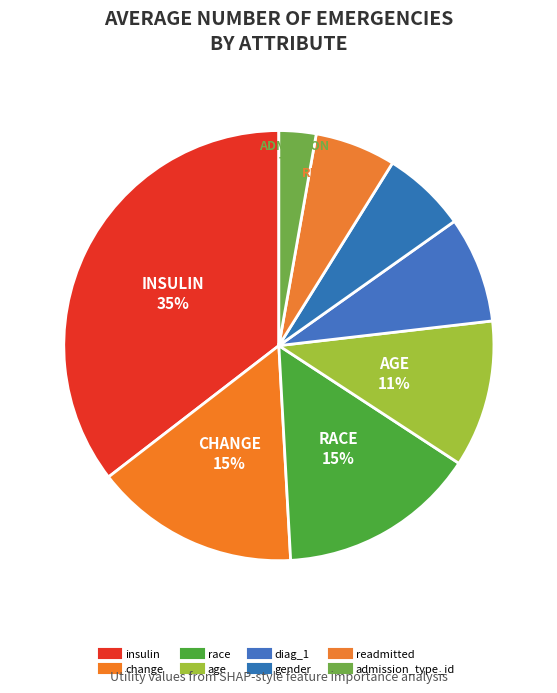

Count the number of slices in the pie.

8